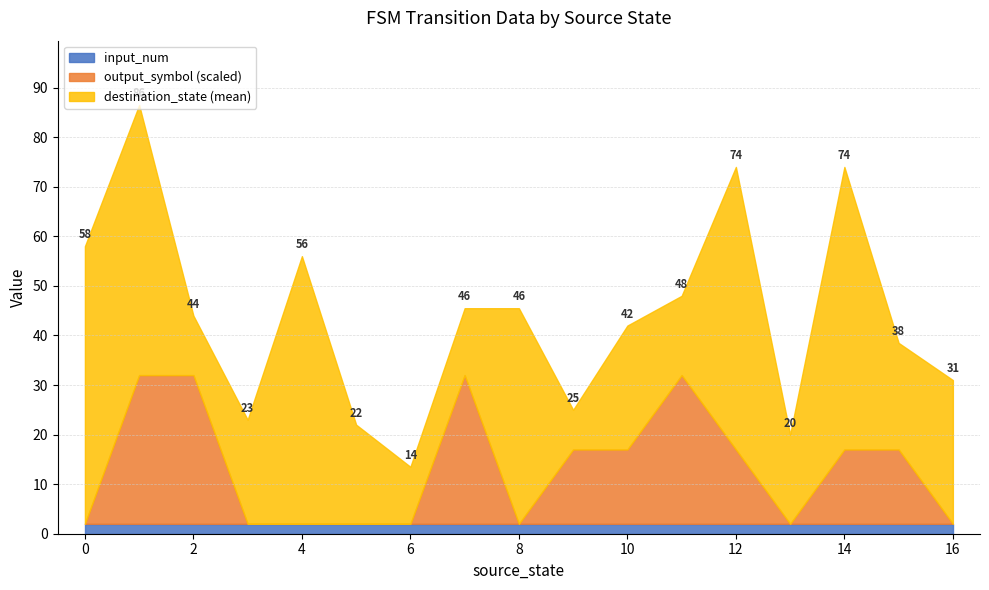

What are all the series names shown in the legend?

input_num, output_symbol (scaled), destination_state (mean)